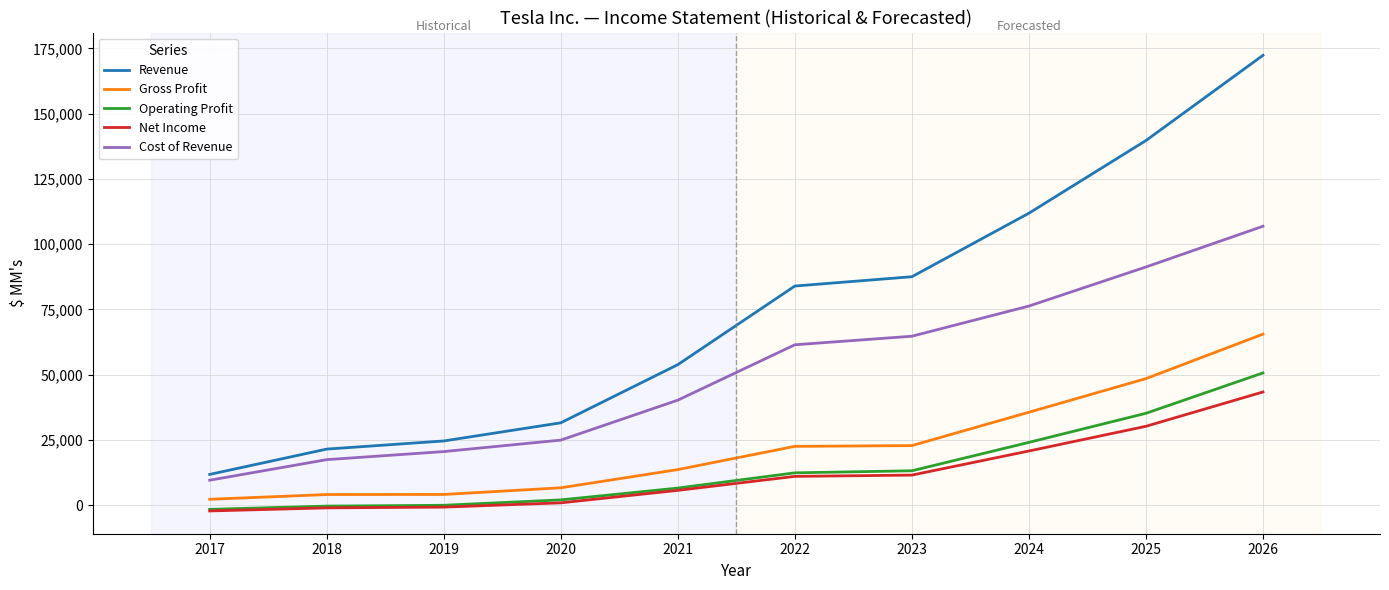

What is the difference between the highest and lowest values at 2022?

72944.2